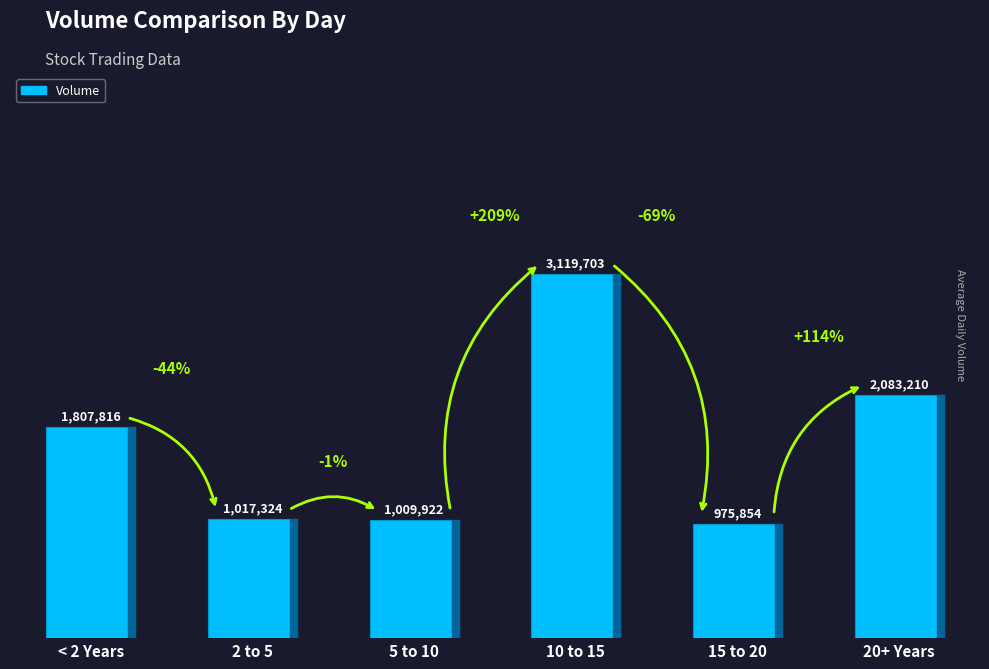

Between < 2 Years and 5 to 10, which is larger?

< 2 Years